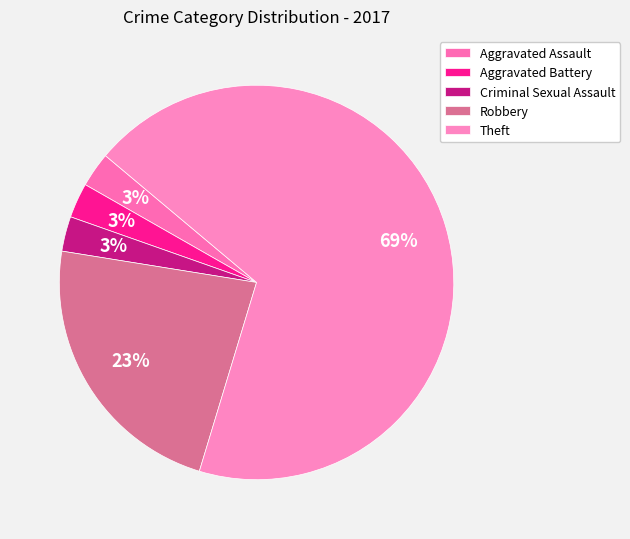

Is it true that Aggravated Battery is 3% of the pie?

True